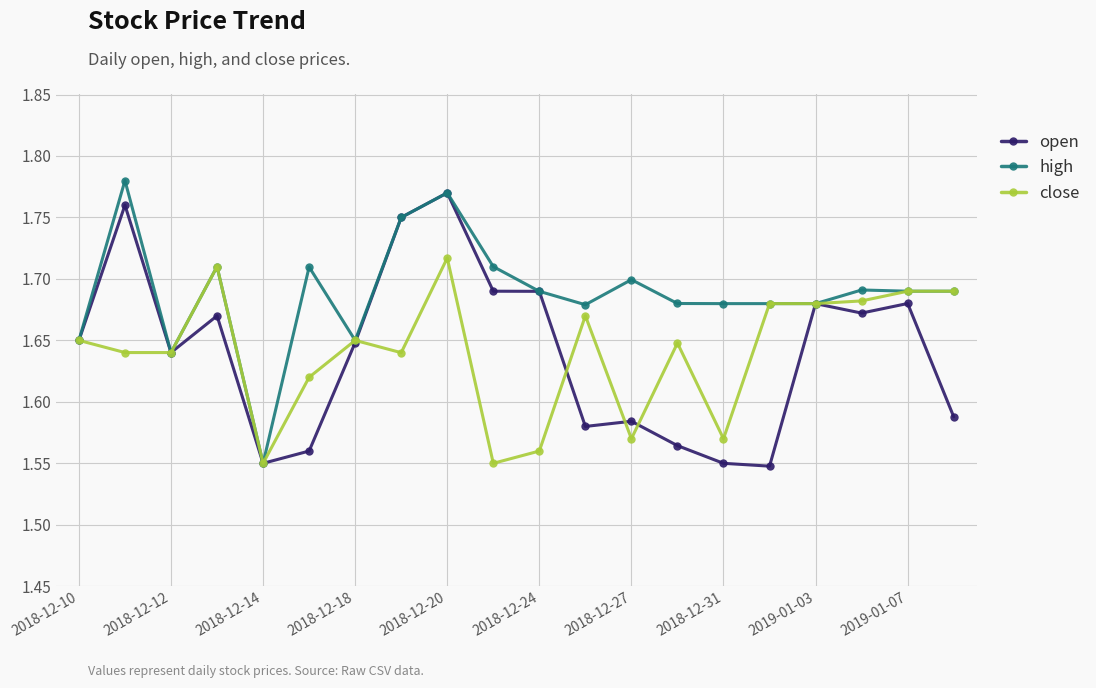

At how many categories does at least one series exceed 1?

20